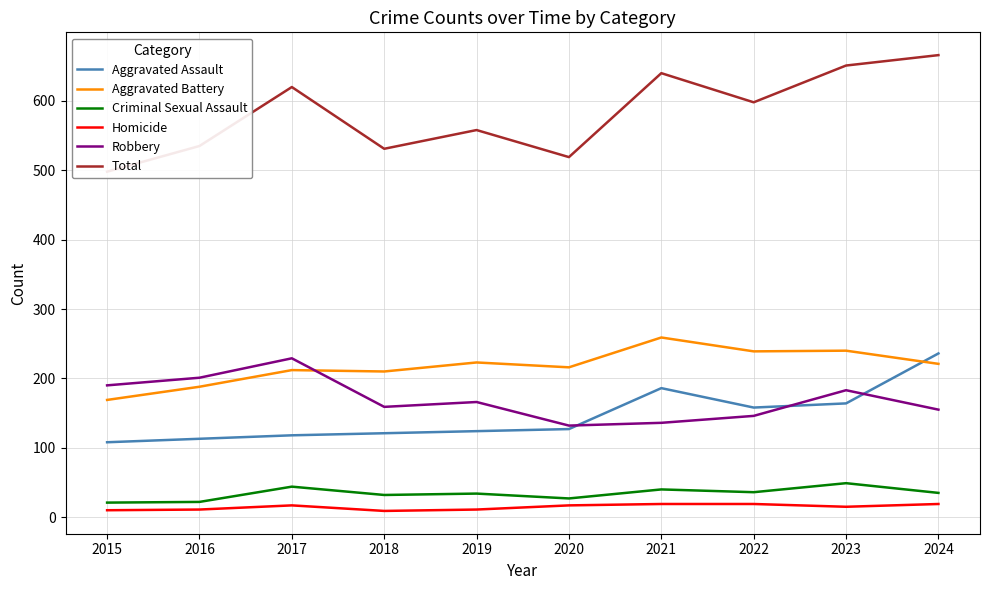

Reading left to right, list all the values displayed in this chart.

Aggravated Assault: 108	113	118	121	124	127	186	158	164	236
Aggravated Battery: 169	188	212	210	223	216	259	239	240	221
Criminal Sexual Assault: 21	22	44	32	34	27	40	36	49	35
Homicide: 10	11	17	9	11	17	19	19	15	19
Robbery: 190	201	229	159	166	132	136	146	183	155
Total: 498	535	620	531	558	519	640	598	651	666